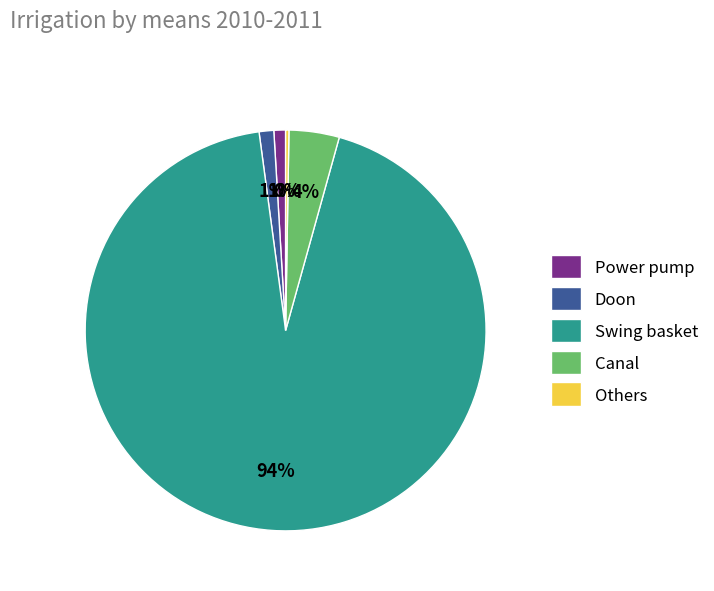

Between Swing basket and Power pump, which is larger?

Swing basket